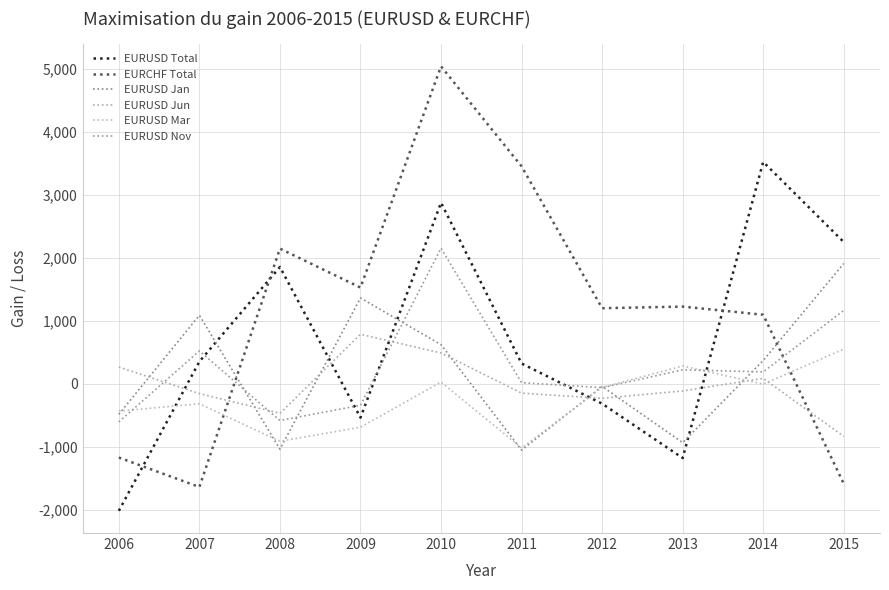

How many interior local peaks does the EURUSD Mar series have?

3